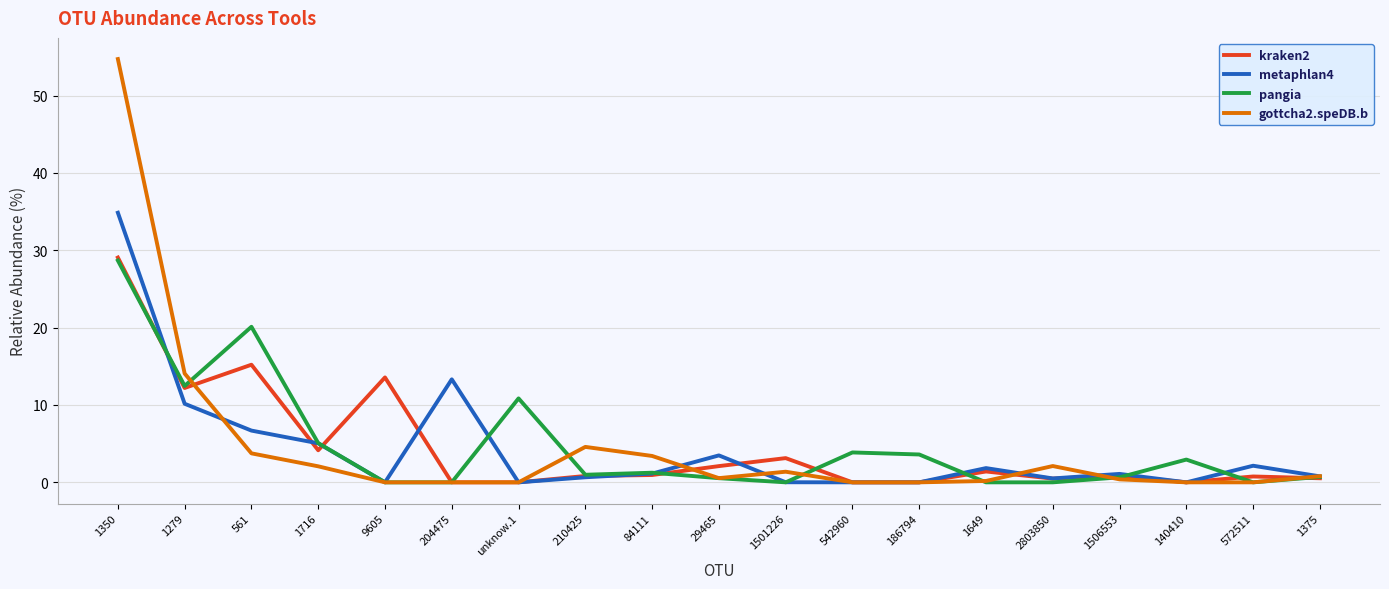

What are all the series names shown in the legend?

kraken2, metaphlan4, pangia, gottcha2.speDB.b